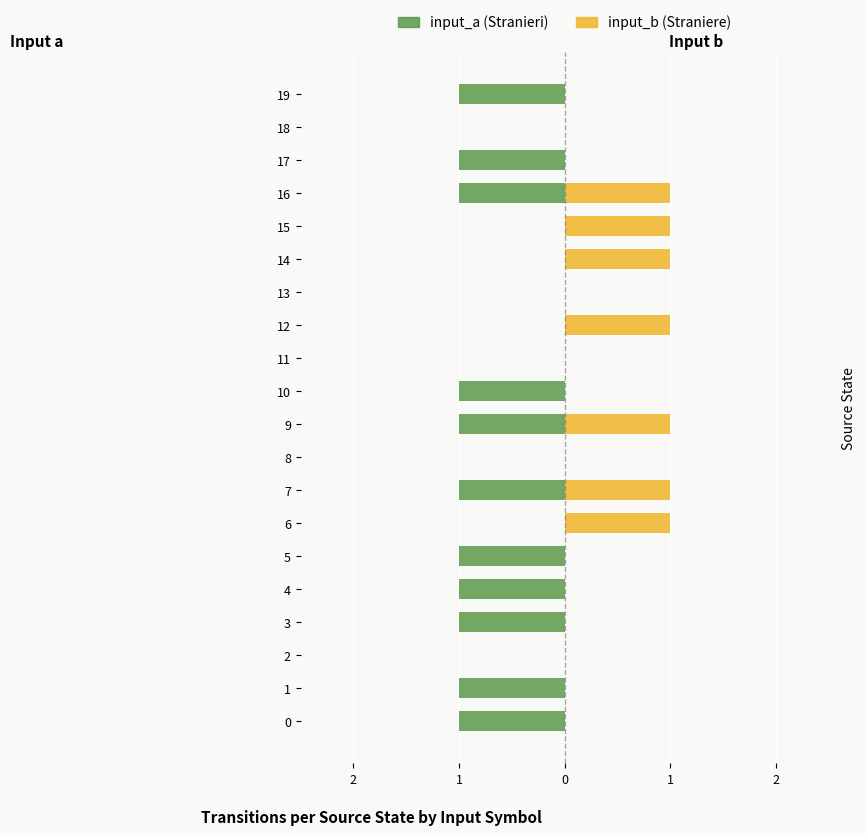

Which category has the highest value across all series?

6